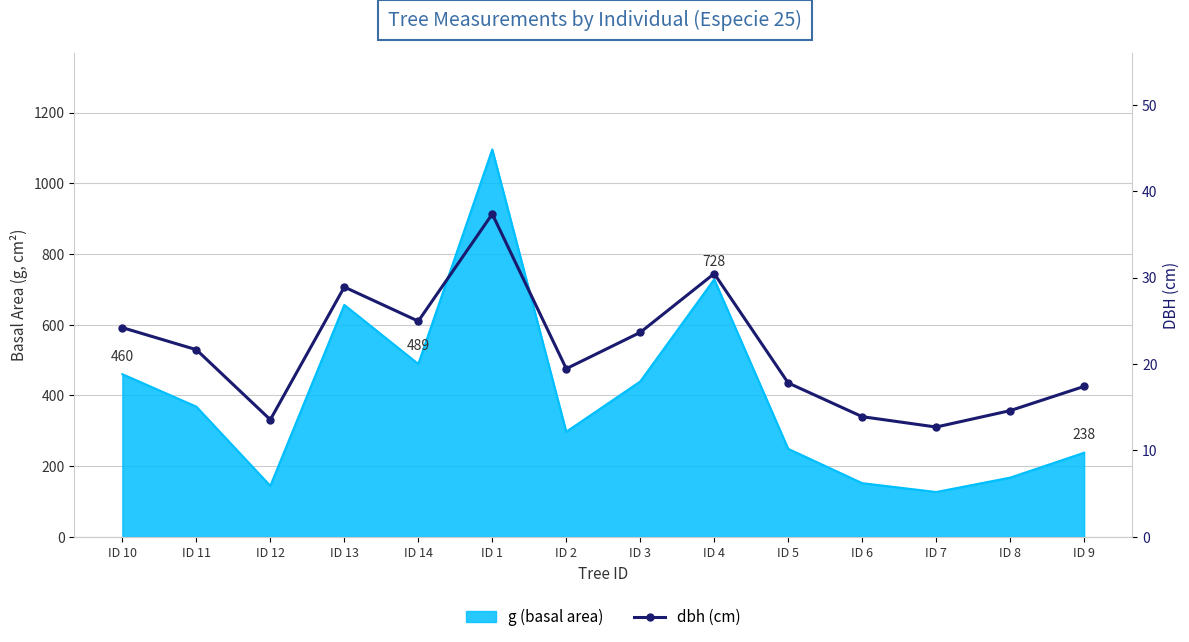

List the labels in order of value, largest first.

ID 1, ID 4, ID 13, ID 14, ID 10, ID 3, ID 11, ID 2, ID 5, ID 9, ID 8, ID 6, ID 12, ID 7